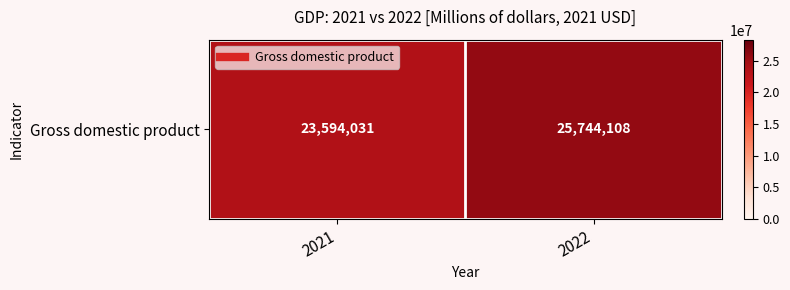

Reading left to right, list all the values displayed in this chart.

2021=23594031	2022=25744108